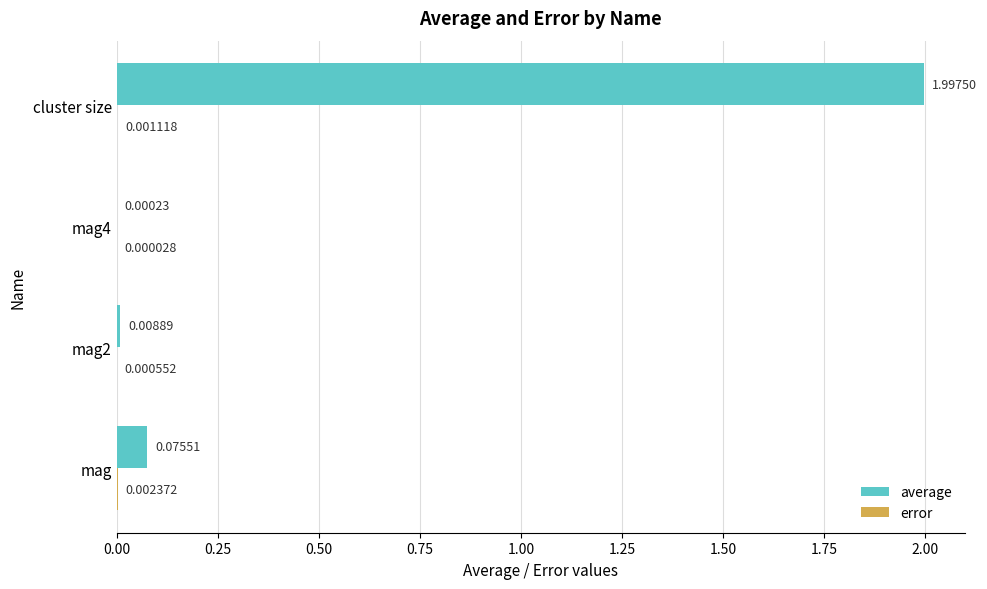

Which category has the highest value across all series?

cluster size